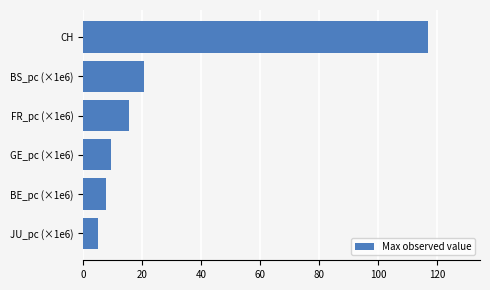

Where is the data nearest to the value 61?

BS_pc (×1e6)